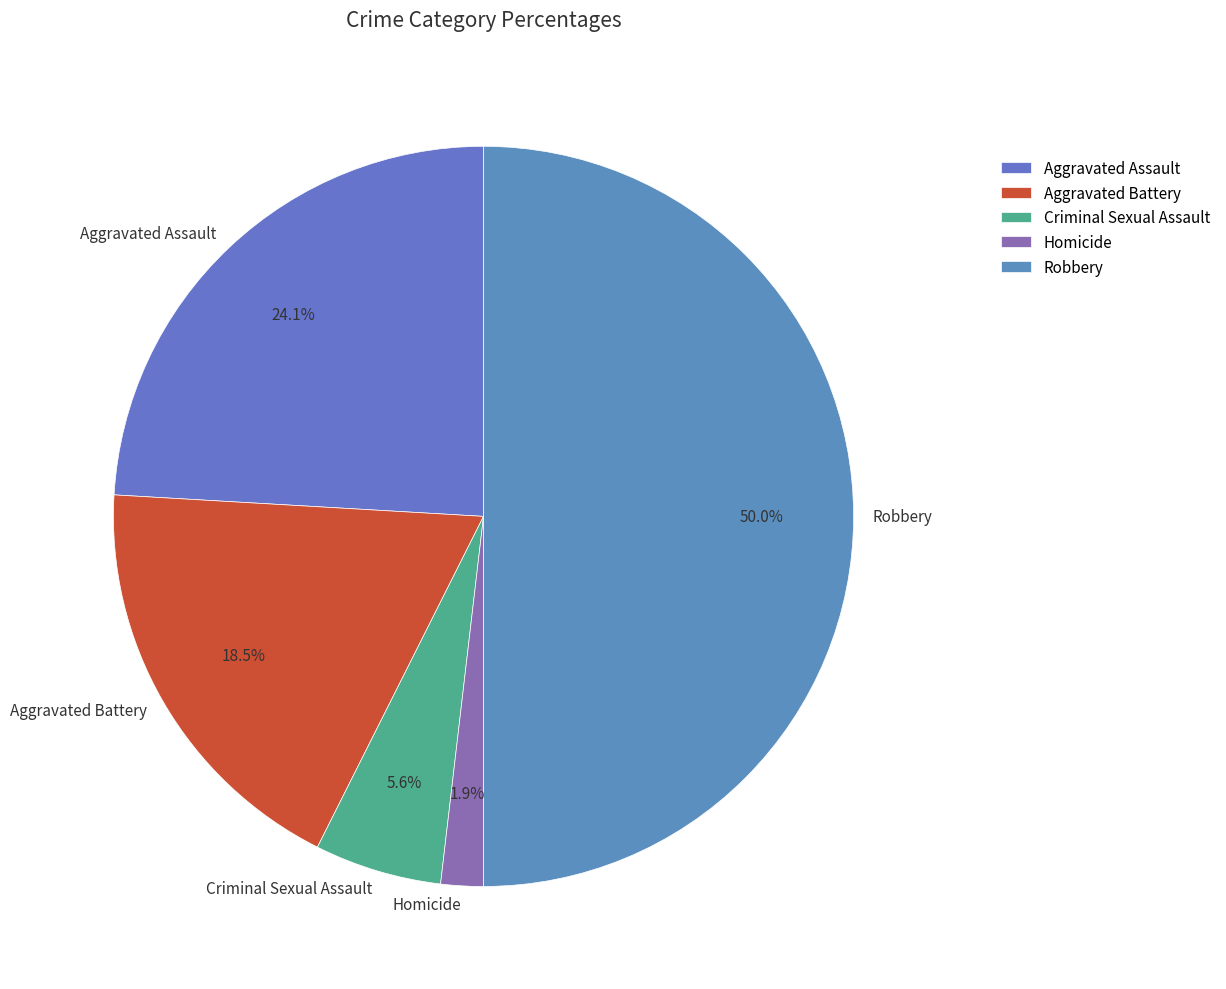

Which has a higher value, Aggravated Assault or Aggravated Battery?

Aggravated Assault